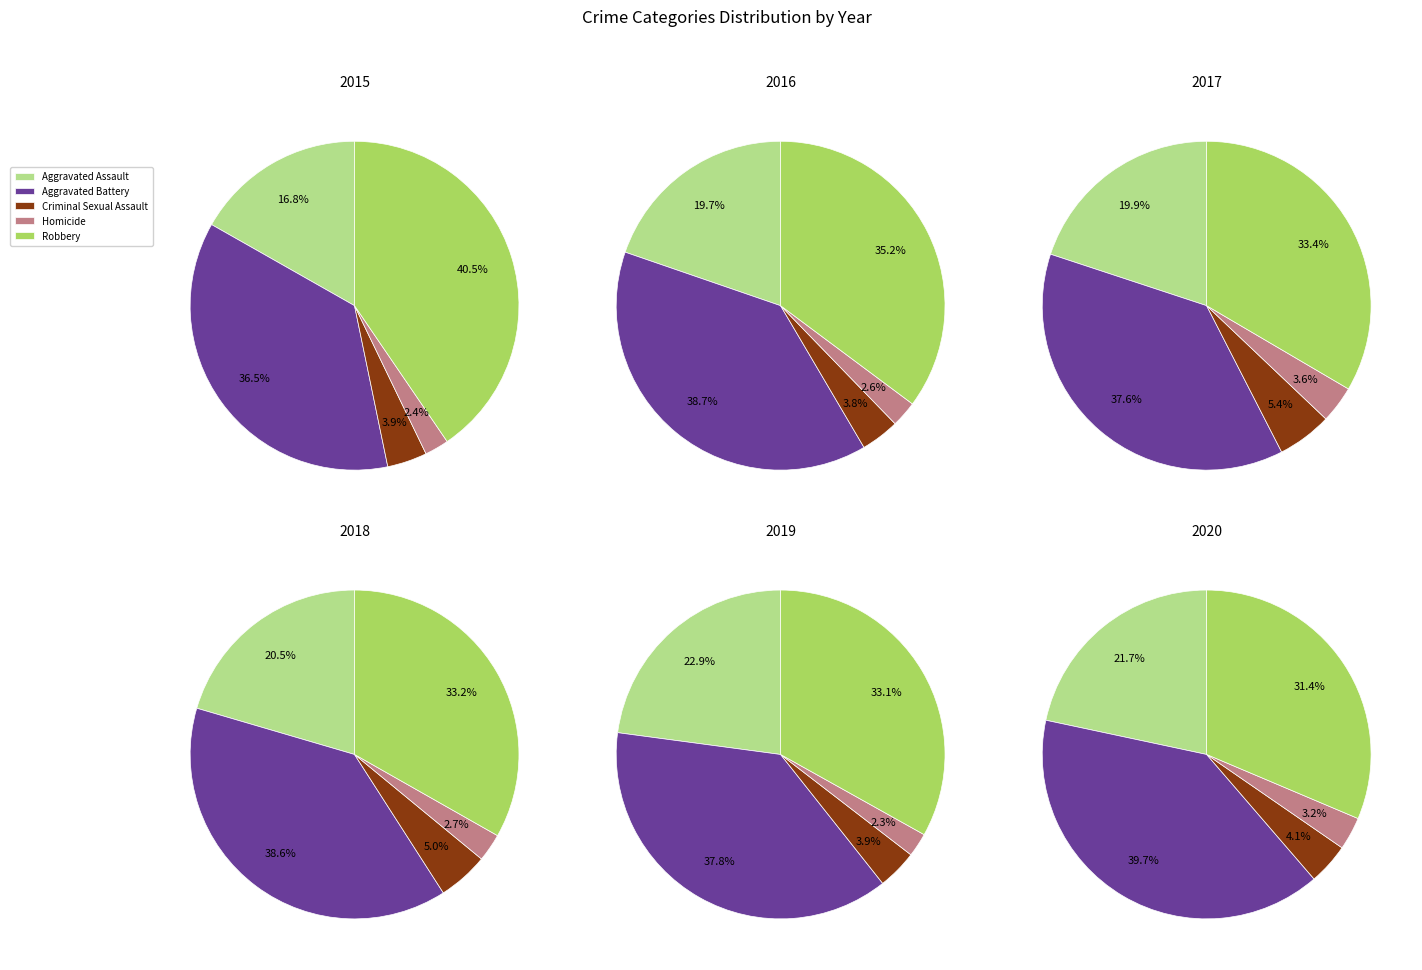

Count the number of slices in the pie.

5